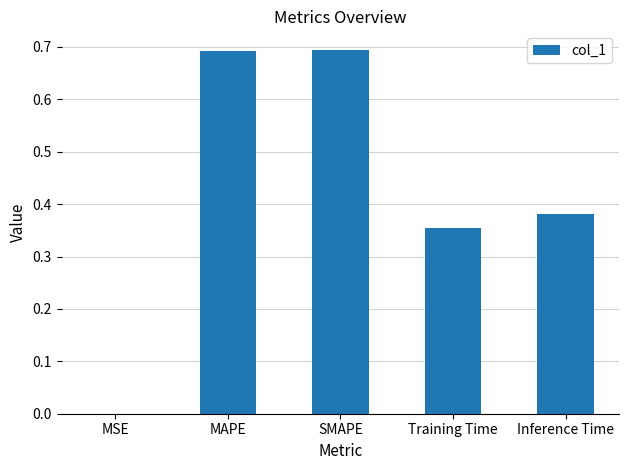

What is the change in value from MSE to MAPE?

+0.7